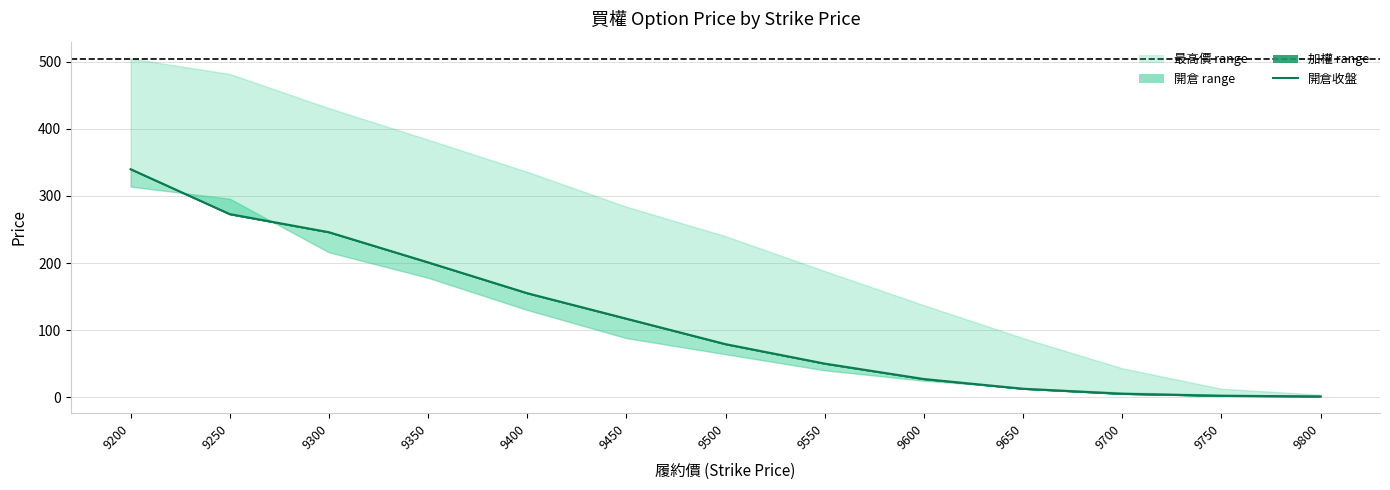

At which label does the data first exceed 79?

9200